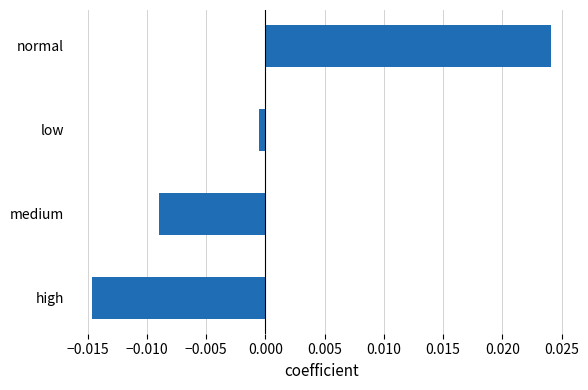

Rank the categories by value from highest to lowest.

normal, low, medium, high